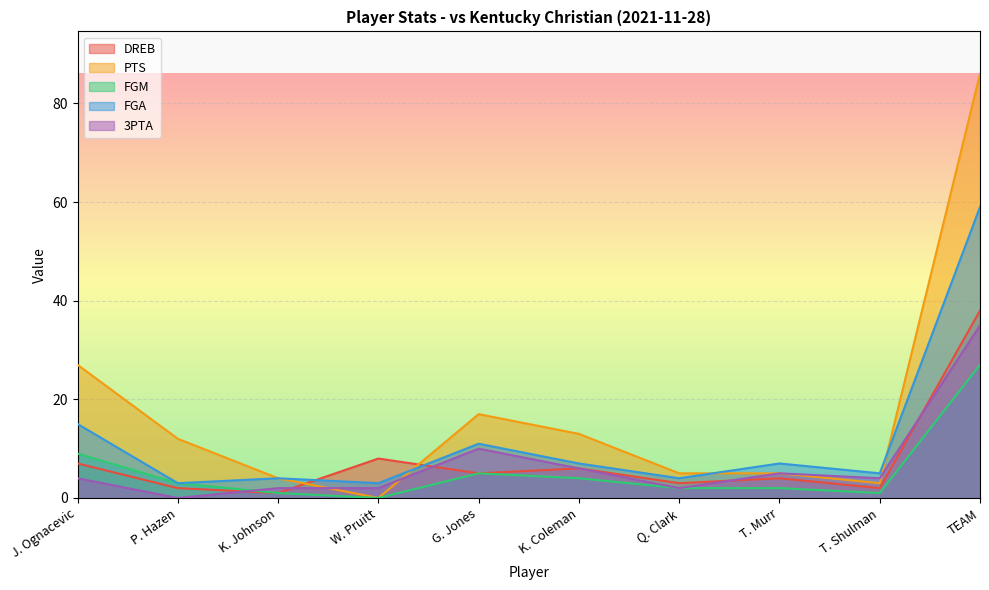

Where is 3PTA nearest to the value 17?

G. Jones